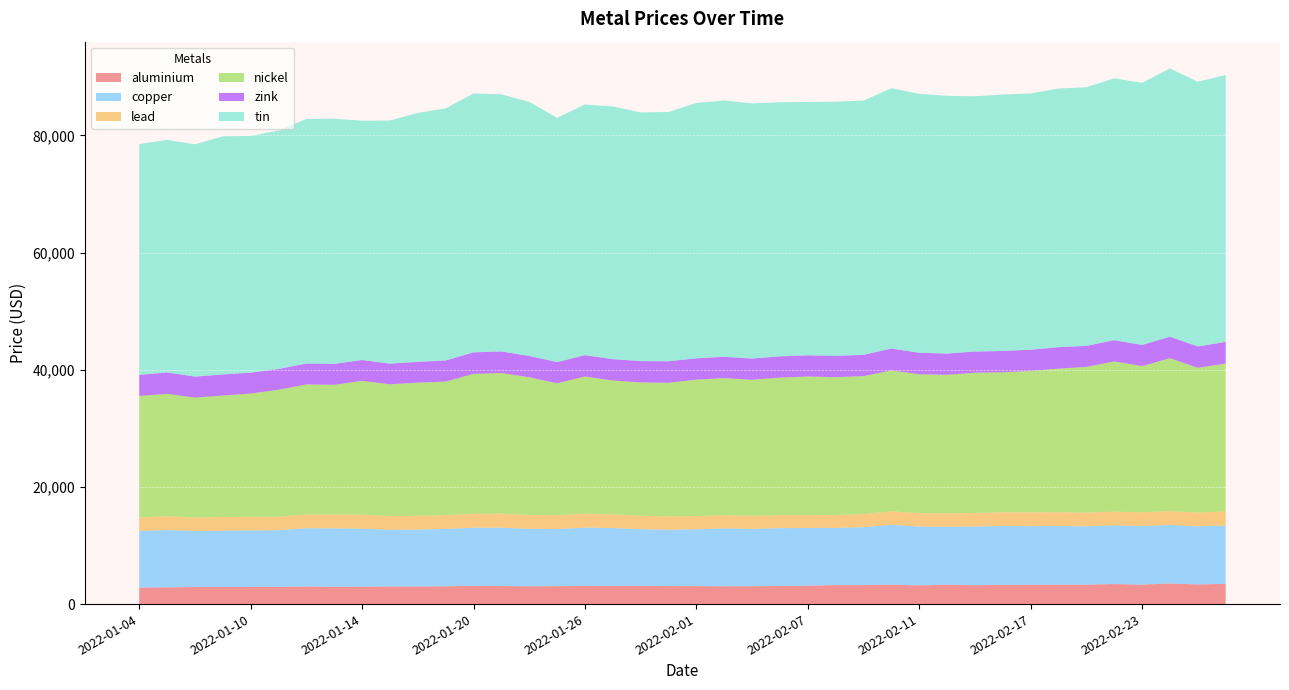

Reading left to right, transcribe all the data shown in this chart.

aluminium: 2815.5	2866.0	2912.5	2919.5	2923.0	2950.0	3003.0	2960.0	2977.5	3009.0	3006.0	3036.0	3109.5	3079.5	3044.5	3064.0	3093.0	3107.0	3110.0	3076.0	3072.0	3043.0	3058.5	3087.0	3148.0	3245.0	3248.0	3313.0	3200.0	3306.0	3223.0	3282.0	3294.0	3314.0	3315.0	3420.0	3323.5	3519.0	3355.5	3450.0
copper: 9660.0	9778.0	9565.0	9615.0	9665.0	9662.0	9945.0	9972.0	9900.0	9674.5	9707.0	9801.0	9925.0	9970.0	9800.0	9744.0	9965.0	9872.0	9678.0	9620.0	9701.0	9880.0	9785.0	9875.0	9850.0	9760.0	9881.0	10220.5	10040.0	9882.0	10020.0	10045.5	10010.0	10015.0	9960.0	10020.0	10005.0	9983.0	9920.0	9974.0
lead: 2327.0	2343.0	2291.0	2342.0	2303.0	2305.0	2344.5	2367.0	2383.0	2358.0	2357.0	2352.0	2370.0	2393.5	2372.0	2359.0	2366.0	2330.0	2302.0	2289.0	2250.0	2247.0	2229.0	2225.0	2199.0	2204.0	2234.0	2300.0	2289.0	2300.0	2310.0	2340.0	2351.0	2363.0	2343.5	2335.0	2347.5	2370.0	2359.0	2402.0
nickel: 20730.0	20900.0	20480.0	20725.0	21045.0	21680.0	22200.0	22130.0	22850.0	22475.0	22740.0	22795.0	23900.0	24000.0	23500.0	22535.0	23425.0	22860.0	22750.0	22800.0	23300.0	23400.0	23225.0	23475.0	23650.0	23530.0	23550.0	24055.0	23705.0	23650.0	23950.0	23905.0	24150.0	24500.0	24870.0	25650.0	24950.0	26105.0	24700.0	25240.0
zink: 3602.0	3660.0	3590.0	3602.5	3576.5	3540.0	3582.0	3575.0	3560.0	3535.0	3544.0	3602.0	3674.0	3686.0	3642.0	3615.0	3645.0	3649.0	3644.0	3675.0	3635.0	3650.0	3618.0	3635.0	3623.0	3653.0	3633.5	3738.0	3673.0	3631.0	3613.0	3634.0	3621.0	3668.5	3600.0	3628.0	3615.5	3670.0	3640.0	3705.0
tin: 39400.0	39700.0	39650.0	40650.0	40425.0	40700.0	41750.0	41850.0	40850.0	41500.0	42500.0	43050.0	44195.0	43900.0	43375.0	41700.0	42800.0	43145.0	42450.0	42550.0	43600.0	43750.0	43560.0	43375.0	43250.0	43375.0	43400.0	44445.0	44195.0	44000.0	43575.0	43785.0	43750.0	44150.0	44150.0	44700.0	44750.0	45795.0	45200.0	45550.0